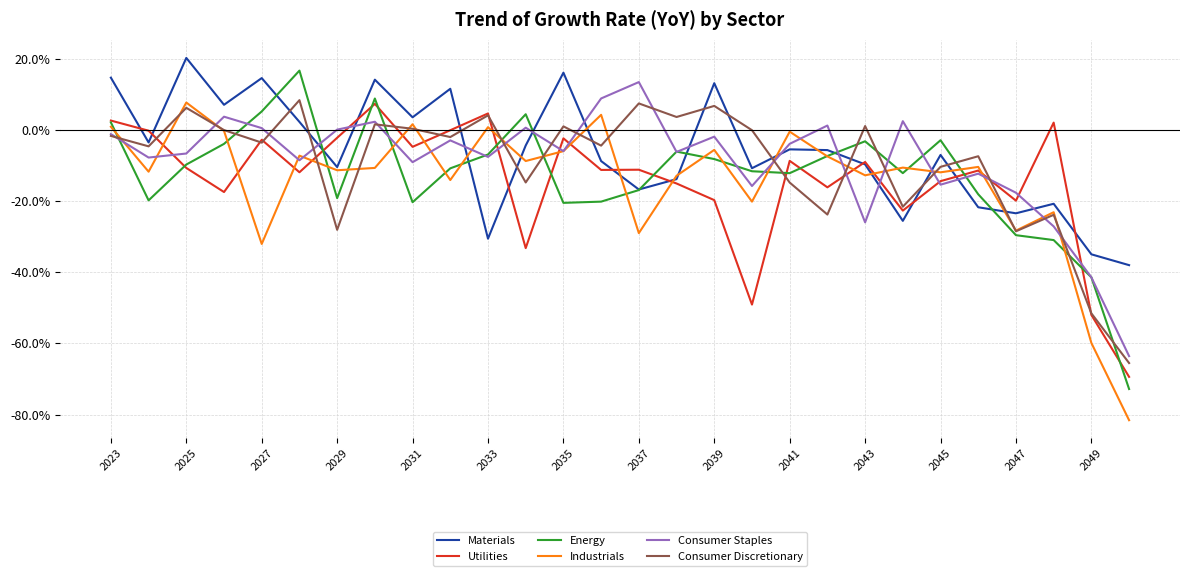

What is the minimum value for Materials?

-38.0